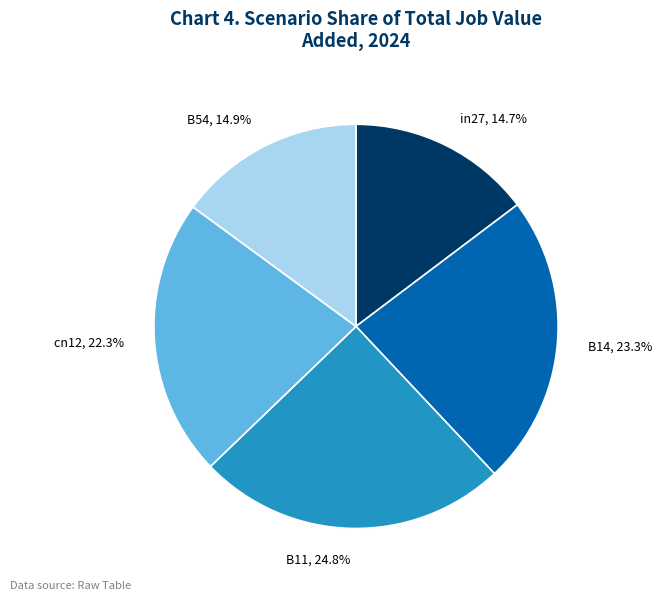

True or false: B11 accounts for 16% of the total.

False